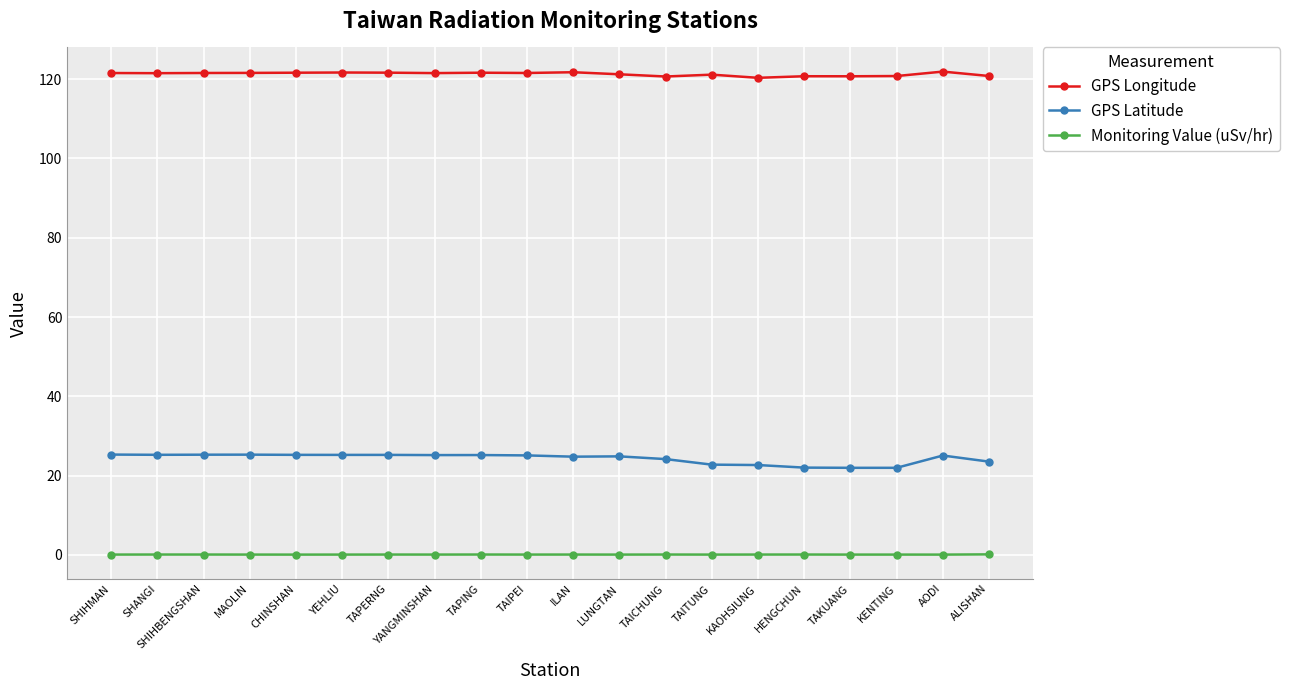

True or false: GPS Latitude has a value of 9.3 at MAOLIN.

False